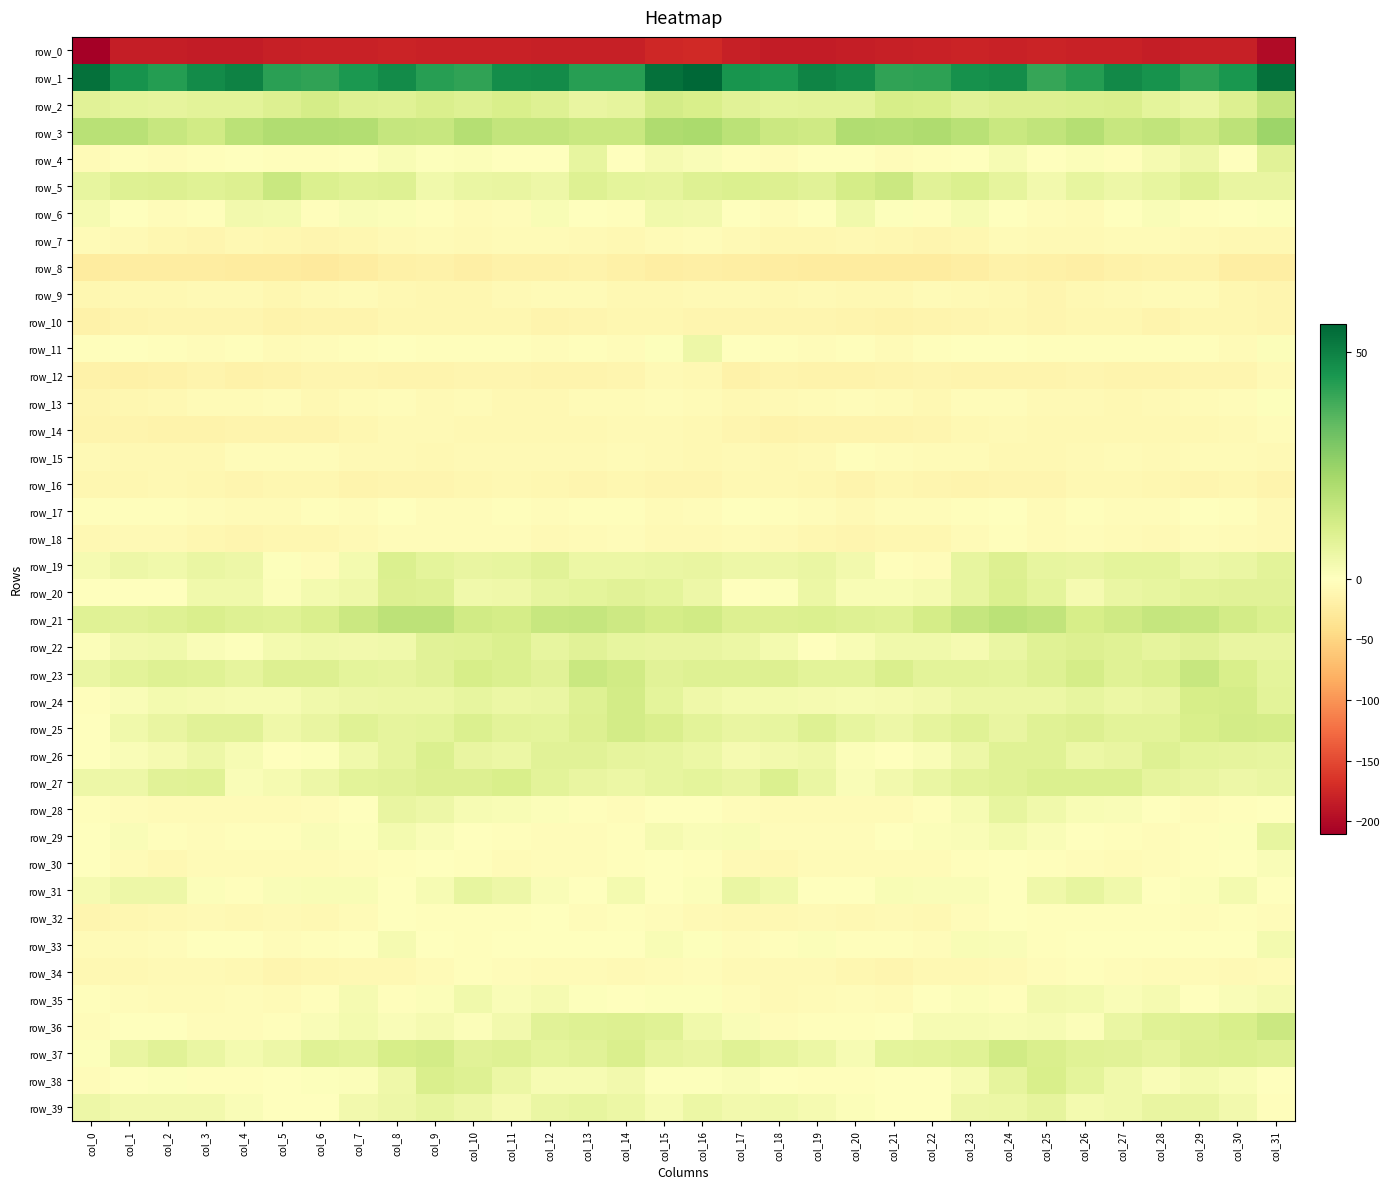

Reading right to left, what are all the values shown in this chart?

row_0: -199.6	-181.8	-180.6	-182.7	-179.5	-180.2	-178.8	-178.9	-177.7	-180.4	-180.8	-183.1	-184.0	-184.3	-180.6	-172.4	-175.0	-180.9	-181.5	-182.0	-179.5	-179.5	-179.2	-178.0	-179.0	-180.1	-181.8	-183.9	-184.2	-183.4	-182.4	-210.0
row_1: 53.7	44.8	41.8	45.9	48.1	43.3	40.6	47.1	46.3	42.0	41.3	47.4	49.3	44.5	45.4	56.2	53.9	42.7	42.7	47.5	47.1	41.3	42.7	47.7	44.5	41.4	42.5	49.6	47.4	43.4	45.8	53.6
row_2: 15.8	9.7	6.1	7.9	10.7	10.2	10.0	10.0	8.7	11.3	11.5	8.1	8.3	7.7	8.6	11.3	12.5	7.4	6.3	9.3	11.0	9.6	10.6	9.2	9.4	12.1	10.0	8.3	8.0	7.4	7.7	8.4
row_3: 24.0	17.3	13.8	16.4	15.1	19.1	16.4	14.7	18.3	20.5	19.3	19.8	13.4	14.3	18.0	21.4	20.6	14.9	14.8	16.0	16.1	19.0	15.2	15.4	19.7	19.8	20.2	17.7	13.0	15.1	18.3	18.1
row_4: 8.5	-1.2	5.2	2.9	-2.5	1.3	-0.3	2.3	0.4	-2.1	-4.0	-1.3	-1.4	-4.2	-2.7	1.7	2.9	-0.3	6.8	-1.1	-1.0	0.9	0.5	2.1	-0.8	-2.9	-3.1	-0.5	-2.7	-4.2	-3.2	-5.5
row_5: 6.5	6.3	9.6	7.0	5.2	6.8	3.7	7.2	10.1	8.5	14.1	12.0	8.5	9.7	10.4	9.3	7.4	7.7	9.6	5.1	6.2	6.0	4.1	9.3	9.1	10.4	14.8	9.7	9.0	9.8	9.3	6.8
row_6: 0.8	-0.4	-2.9	1.7	-0.8	-5.6	-3.8	-0.4	2.3	-2.0	0.6	4.4	0.2	-4.0	-1.1	3.7	4.2	-2.1	-1.2	2.0	-3.4	-5.2	-2.6	1.0	1.6	-2.6	3.3	3.7	-2.2	-3.8	-0.2	3.0
row_7: -8.3	-9.8	-8.0	-5.6	-5.0	-6.8	-6.7	-5.5	-10.0	-12.1	-11.2	-8.8	-10.6	-11.5	-7.4	-3.3	-6.4	-9.6	-6.8	-5.0	-5.5	-7.4	-5.3	-7.3	-10.8	-12.1	-10.0	-8.6	-12.0	-10.2	-7.6	-5.8
row_8: -22.9	-22.0	-16.2	-16.4	-16.9	-20.4	-18.5	-18.0	-21.6	-25.7	-26.0	-24.7	-25.0	-23.7	-22.7	-19.9	-22.1	-19.6	-15.7	-16.6	-17.9	-20.6	-17.1	-19.4	-23.2	-26.3	-25.6	-24.7	-24.5	-23.6	-24.1	-24.9
row_9: -12.2	-10.8	-6.4	-4.9	-7.5	-9.1	-12.3	-9.3	-7.0	-6.6	-9.3	-8.9	-7.5	-8.9	-7.7	-7.2	-9.7	-9.1	-5.1	-6.1	-7.7	-10.8	-11.4	-8.4	-6.5	-7.3	-10.0	-7.8	-8.0	-9.0	-8.9	-10.8
row_10: -12.9	-11.2	-11.1	-13.8	-11.0	-10.3	-11.6	-10.2	-11.6	-14.4	-15.2	-13.9	-12.0	-12.8	-12.4	-11.6	-10.9	-10.5	-12.2	-13.3	-10.1	-10.8	-11.4	-9.9	-13.4	-14.2	-15.3	-13.0	-12.0	-13.0	-14.3	-17.3
row_11: 1.0	-5.2	-3.1	-3.3	-3.1	-2.8	-2.7	-1.3	-1.5	-2.7	-5.3	-3.2	-4.2	-3.0	-0.2	5.1	0.5	-4.7	-2.7	-3.6	-2.7	-3.2	-1.9	-1.2	-1.9	-3.5	-5.1	-2.9	-4.6	-2.0	-1.6	-3.0
row_12: -7.5	-11.8	-13.1	-13.6	-13.2	-11.6	-13.4	-14.0	-13.1	-12.6	-14.2	-16.4	-15.8	-14.1	-17.5	-8.6	-8.2	-12.4	-13.4	-13.8	-12.3	-11.9	-13.9	-13.7	-12.9	-12.8	-15.2	-16.7	-14.4	-16.4	-18.6	-17.2
row_13: 0.5	-4.7	-6.5	-7.4	-9.8	-7.0	-6.9	-4.8	-4.5	-8.9	-5.3	-4.2	-5.6	-6.9	-8.8	-5.0	-3.7	-5.9	-6.3	-8.9	-9.0	-6.3	-6.6	-3.9	-6.2	-8.3	-4.3	-5.2	-5.4	-8.5	-10.4	-12.7
row_14: -3.3	-7.0	-8.8	-9.2	-9.4	-9.2	-8.4	-7.2	-9.3	-13.1	-14.3	-13.9	-14.3	-15.5	-12.8	-9.3	-7.7	-7.7	-9.2	-9.4	-9.4	-8.7	-8.0	-7.7	-10.3	-13.7	-14.2	-14.1	-14.8	-15.2	-13.2	-13.9
row_15: -7.5	-6.1	-6.2	-8.0	-6.5	-7.9	-8.4	-8.3	-6.5	-5.5	-4.0	-3.1	-6.7	-9.3	-7.3	-8.8	-8.0	-5.7	-7.3	-7.4	-6.7	-8.2	-8.8	-7.4	-6.6	-4.3	-3.5	-3.8	-8.5	-8.5	-8.4	-7.7
row_16: -13.7	-11.1	-11.6	-11.3	-9.1	-9.3	-12.3	-12.8	-13.5	-11.9	-10.1	-13.2	-11.2	-9.3	-9.7	-12.6	-12.8	-11.0	-11.9	-10.5	-8.5	-10.6	-12.9	-12.8	-13.7	-10.4	-11.2	-12.9	-10.0	-9.7	-10.7	-11.1
row_17: -7.0	-3.2	-1.5	-3.5	-3.7	-2.1	-4.9	-0.7	-2.9	-4.1	-3.4	-6.9	-4.6	-2.1	-1.0	-4.6	-5.4	-2.1	-2.1	-4.3	-2.5	-3.7	-3.5	-0.5	-4.3	-3.0	-4.9	-6.4	-3.5	-1.7	-1.7	-2.6
row_18: -7.1	-5.8	-4.2	-6.7	-5.0	-3.3	-6.1	-3.2	-5.5	-10.1	-10.2	-12.7	-11.3	-8.1	-6.1	-6.7	-7.3	-4.5	-5.4	-6.8	-3.6	-4.9	-4.9	-3.4	-7.7	-9.9	-11.0	-13.0	-9.9	-7.4	-6.7	-9.2
row_19: 7.9	5.8	5.1	7.8	7.6	6.2	6.6	9.7	7.0	-3.6	-1.9	3.9	5.9	4.9	5.3	6.5	5.8	5.6	5.7	8.4	6.7	6.4	7.5	10.2	3.1	-4.5	0.5	5.1	5.8	4.4	5.0	2.9
row_20: 8.6	8.4	8.1	7.0	6.0	2.7	7.7	10.3	6.7	3.0	2.0	2.1	5.6	0.7	-0.5	4.9	7.5	8.7	7.8	6.8	4.4	4.2	9.2	9.8	4.7	3.1	0.9	4.4	4.3	-0.8	-1.0	-0.2
row_21: 10.1	12.5	15.2	15.6	13.3	11.4	16.5	17.7	15.5	11.9	9.2	9.4	10.4	10.0	9.7	12.9	11.9	13.9	15.5	15.2	12.0	13.0	17.5	17.4	14.1	10.7	8.8	9.5	10.9	9.3	8.6	8.9
row_22: 6.5	6.1	8.5	7.2	8.9	10.0	9.0	6.0	3.0	4.4	4.1	1.8	0.4	3.2	5.3	6.2	6.5	7.0	8.5	7.0	10.3	9.1	8.6	4.2	3.6	4.4	3.4	0.5	1.3	4.2	3.7	1.0
row_23: 7.6	11.3	15.1	10.3	9.0	11.9	9.5	7.5	7.9	8.2	10.7	8.2	8.1	9.7	9.6	9.2	8.8	12.7	14.5	8.4	10.4	11.5	8.6	7.3	7.8	9.9	10.0	7.1	9.2	9.2	8.3	5.9
row_24: 8.3	12.1	11.4	6.6	5.5	6.7	5.6	5.6	5.3	3.6	3.0	2.3	3.0	3.2	3.5	4.6	7.7	12.6	9.3	5.9	5.6	6.8	5.3	5.4	4.9	4.1	2.3	2.6	2.8	3.2	1.6	-2.0
row_25: 12.3	12.5	11.4	8.1	8.0	10.0	8.9	6.4	8.9	7.0	4.9	6.7	9.4	6.7	6.6	8.3	10.6	12.6	10.0	7.8	8.3	10.5	7.5	7.4	8.8	6.4	4.6	8.6	8.4	6.2	4.2	0.2
row_26: 7.0	7.1	7.9	9.2	6.3	5.4	9.0	9.1	5.2	1.6	-0.2	1.0	4.6	3.7	2.8	5.7	6.8	7.2	8.5	8.6	5.3	6.3	10.3	7.4	4.1	0.7	-0.4	2.3	5.1	2.7	1.4	-0.0
row_27: 6.1	5.2	6.2	7.3	10.4	10.2	10.1	8.8	8.3	5.9	3.7	1.3	6.0	10.5	6.3	7.5	6.6	5.4	6.5	8.0	11.0	9.9	9.9	8.4	7.9	4.9	2.7	1.7	9.1	8.6	5.1	5.2
row_28: 0.1	-2.3	-4.2	-0.0	1.7	2.0	4.1	6.9	2.4	-3.2	-5.5	-5.7	-5.4	-6.0	-4.3	-0.9	0.1	-3.8	-3.0	0.9	1.8	2.6	5.1	6.4	-0.3	-3.9	-5.9	-5.6	-5.5	-5.7	-4.1	-2.7
row_29: 6.9	0.4	-3.1	-3.9	-2.8	-0.7	1.4	3.1	1.4	1.0	-0.1	-3.5	-3.4	-4.5	1.9	1.7	3.0	-2.0	-3.4	-4.1	-2.1	0.4	1.7	3.3	0.5	1.7	-2.0	-3.3	-4.5	-2.0	1.7	-1.6
row_30: 1.5	-1.1	-3.1	-4.0	-6.0	-4.7	-1.7	-1.5	-3.1	-5.0	-6.2	-5.4	-5.7	-8.6	-7.3	-3.1	-1.3	-2.2	-3.6	-4.9	-5.9	-3.3	-1.5	-1.9	-3.9	-5.3	-6.2	-5.4	-6.5	-9.1	-5.8	-1.5
row_31: -0.4	3.3	1.0	-0.3	4.0	6.7	4.5	-0.1	1.3	1.5	2.1	-1.0	-0.7	4.2	5.8	1.0	-0.1	3.2	-0.8	1.5	5.1	6.8	2.5	-0.2	1.9	2.1	1.4	-2.4	1.3	5.0	5.1	2.9
row_32: -3.9	-2.3	-4.4	-2.8	-1.8	-2.4	-3.0	-1.3	-3.3	-8.3	-7.5	-9.1	-7.9	-9.2	-9.5	-7.4	-3.9	-2.8	-4.6	-1.6	-2.5	-2.7	-2.3	-1.4	-5.2	-8.3	-7.7	-9.2	-8.1	-9.6	-10.8	-11.6
row_33: 3.3	-0.5	-0.3	-1.0	-1.4	-1.4	-2.2	1.4	1.9	-3.6	-2.7	-3.0	0.9	-2.3	-4.8	0.8	2.0	-0.8	-0.2	-1.5	-1.2	-1.8	-1.5	3.0	-1.0	-2.9	-3.7	-1.0	0.4	-4.0	-6.6	-5.3
row_34: -5.5	-6.8	-6.2	-5.1	-4.8	-2.8	-3.7	-7.7	-9.0	-9.8	-12.2	-10.4	-7.4	-7.2	-7.4	-4.8	-6.4	-7.0	-5.4	-5.6	-3.8	-2.5	-5.4	-8.8	-8.9	-10.6	-12.4	-8.8	-7.2	-7.4	-8.8	-9.2
row_35: 3.0	1.7	-0.4	2.7	1.5	3.1	3.6	-2.5	1.3	0.1	-6.1	-4.6	-5.7	-6.6	-3.4	0.7	0.6	0.3	0.8	2.7	1.3	4.3	1.2	-2.4	2.7	-2.6	-6.5	-4.5	-6.3	-6.0	-3.3	-2.9
row_36: 14.5	11.0	9.7	9.0	5.9	1.3	2.4	2.1	2.5	2.4	-0.8	-3.2	-3.2	-3.3	1.4	4.1	8.9	10.0	9.5	8.4	3.7	1.2	3.0	1.4	3.2	1.3	-2.0	-3.4	-3.6	-1.5	0.1	-4.0
row_37: 9.6	10.2	9.8	7.2	8.6	9.0	10.7	13.0	9.0	8.2	7.5	2.4	5.5	7.4	8.9	6.3	7.4	10.6	8.5	7.5	9.3	8.6	12.6	11.5	8.1	9.2	4.9	3.1	6.0	8.4	6.6	0.7
row_38: -0.7	2.2	3.2	1.3	4.2	7.7	11.3	7.3	2.3	0.1	-0.1	-2.9	-2.9	-0.2	1.5	0.4	0.6	3.6	2.2	2.2	5.4	9.4	10.9	4.7	1.2	0.7	-1.3	-3.2	-2.2	0.9	-0.3	-4.2
row_39: -3.3	3.6	6.6	6.2	4.2	3.2	7.0	5.5	4.9	-0.0	-1.5	1.2	3.0	4.0	3.8	5.3	2.6	5.6	6.7	5.9	2.9	4.8	6.8	5.1	3.6	-1.2	-0.6	1.6	3.7	3.8	3.6	5.2